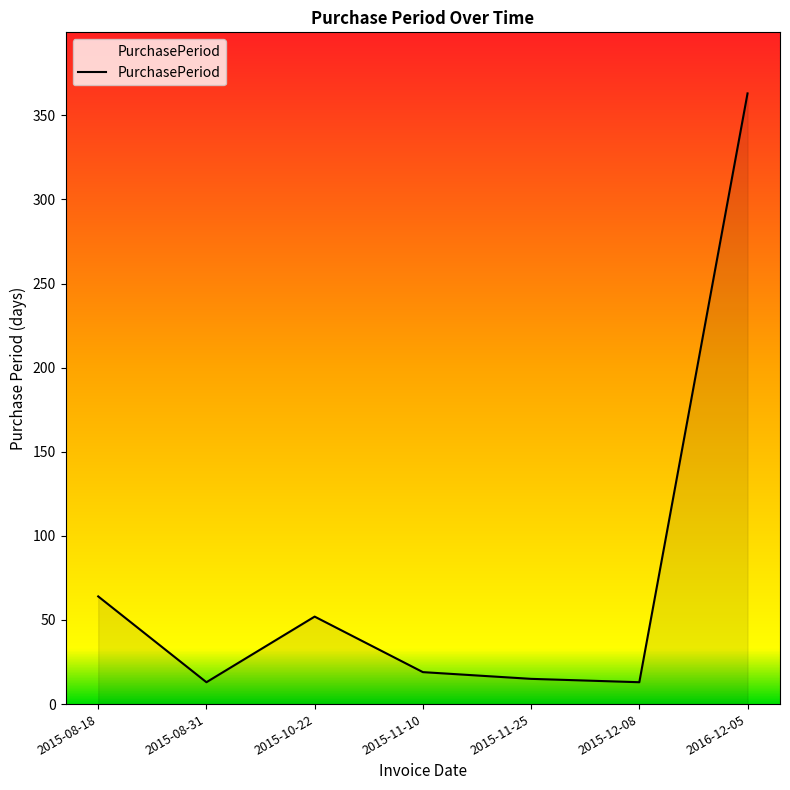

What is the change in value from 2015-11-25 to 2016-12-05?

+348